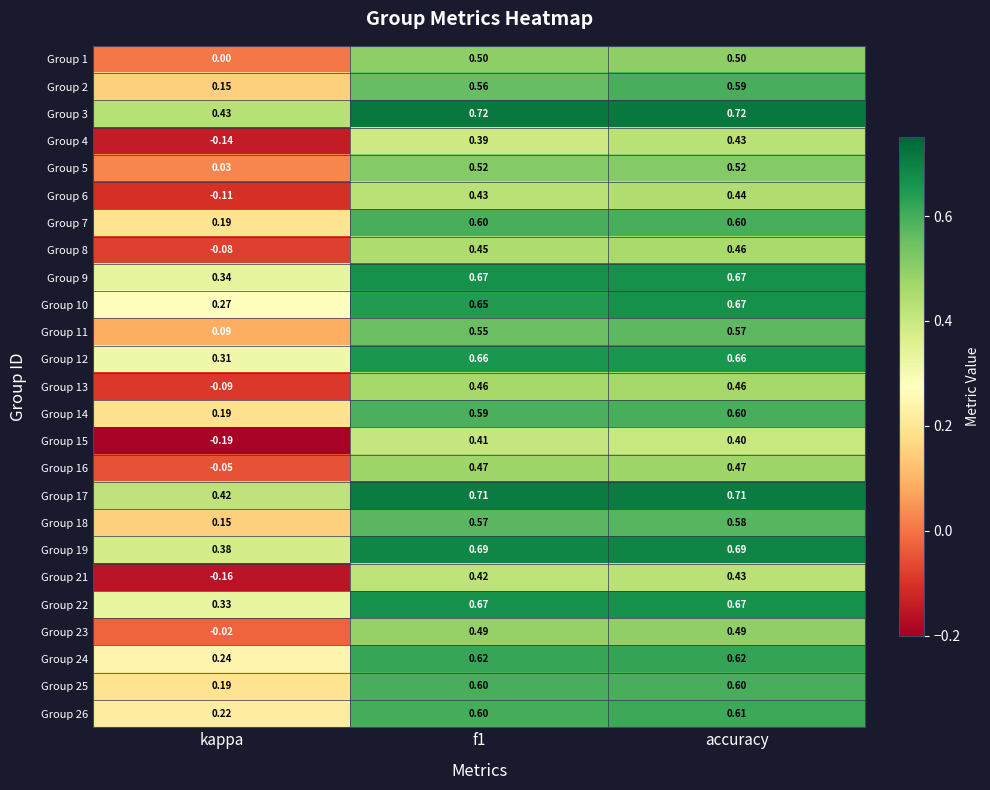

At which label does Group 25 reach its minimum?

kappa